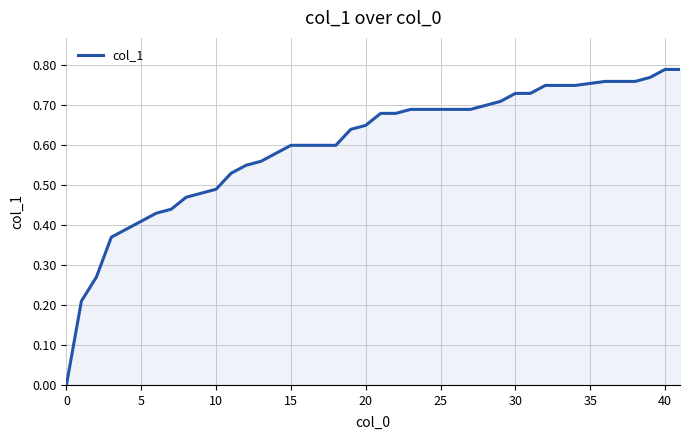

How many positive values are there?

39